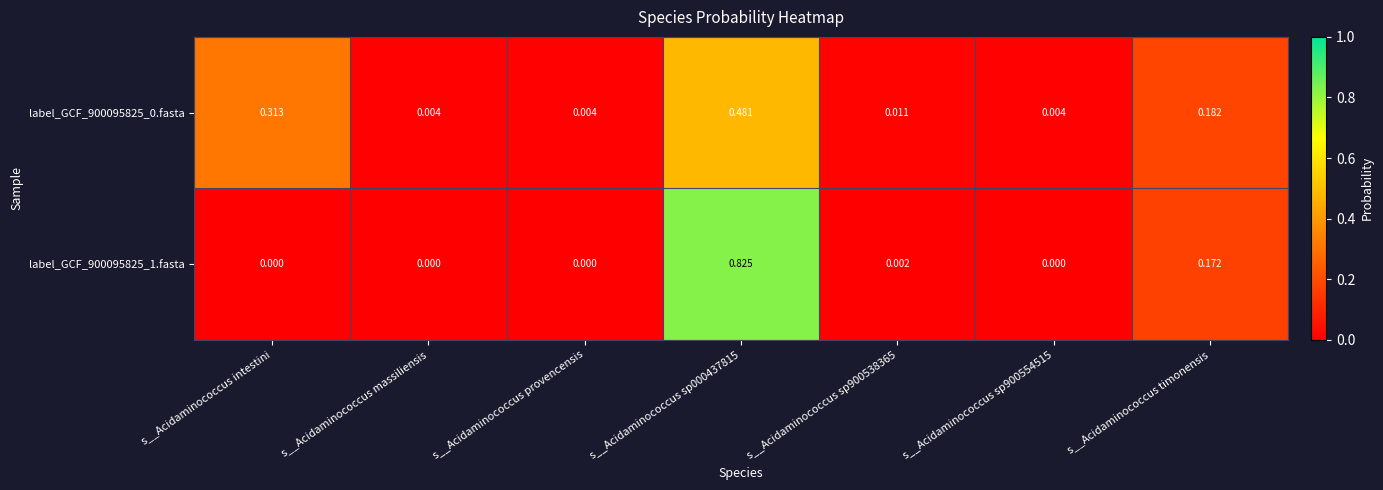

How many categories are shown in the chart?

7